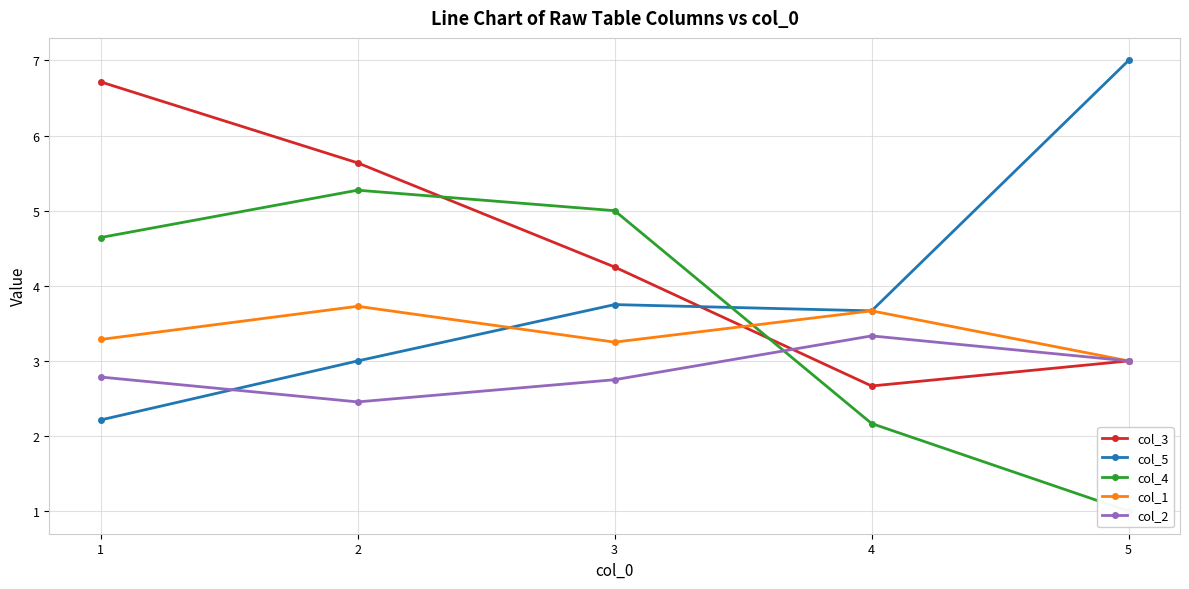

What is the difference between the second highest and second lowest values in the col_4 series?

2.8